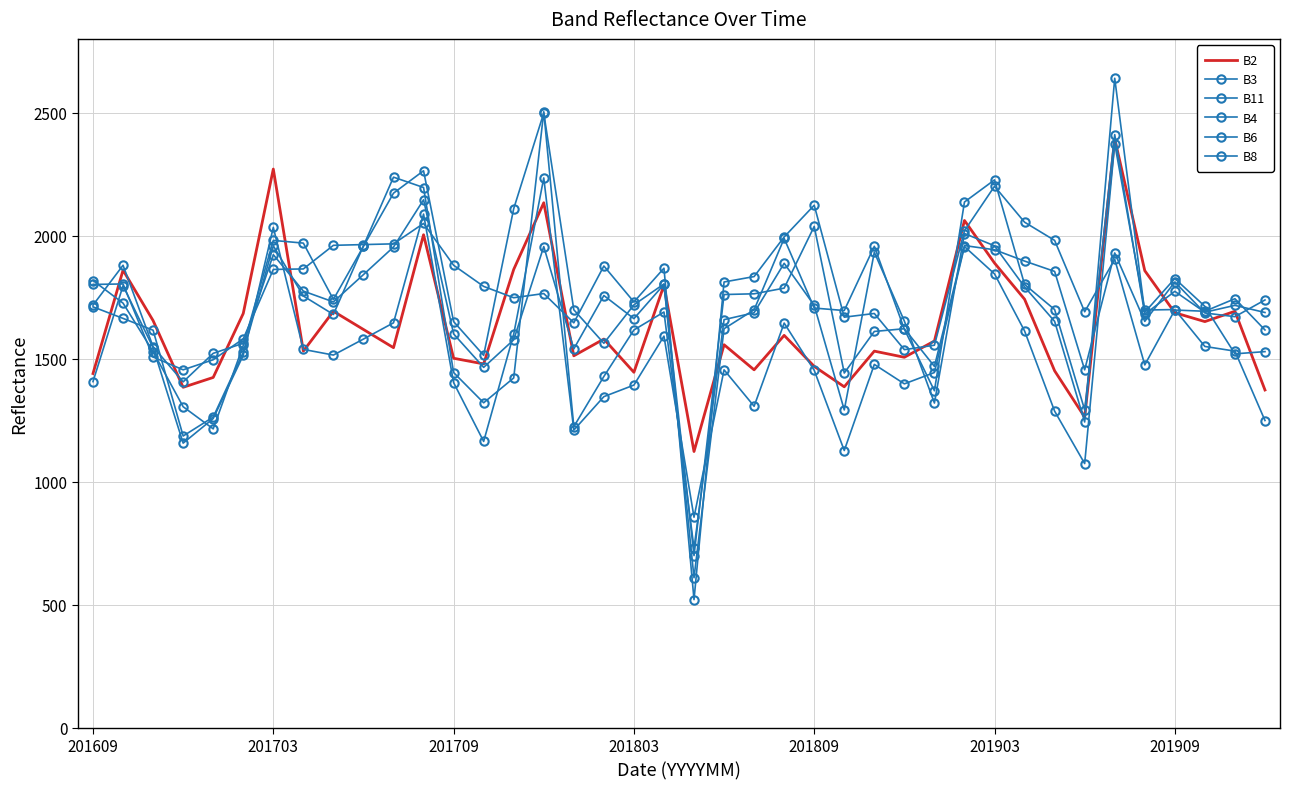

Count the number of data series in this chart.

6